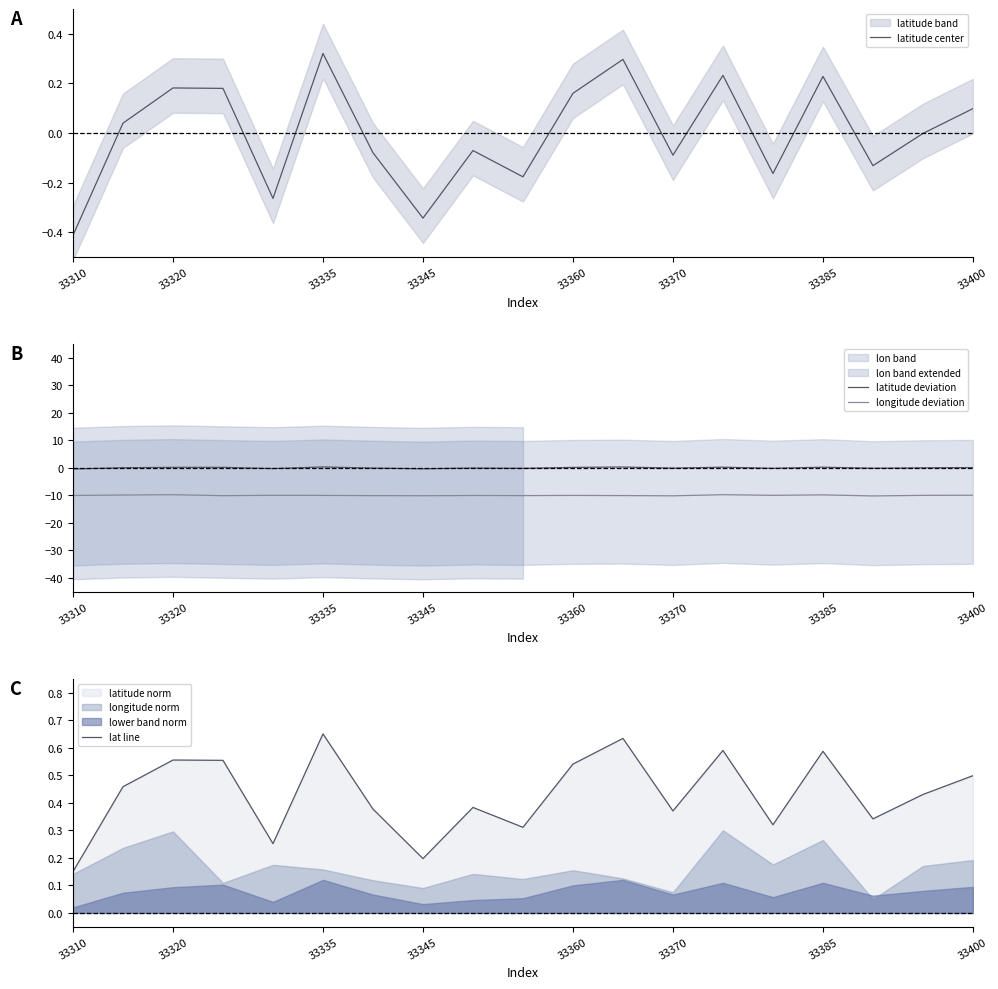

At which label is lat line closest to 0?

33310